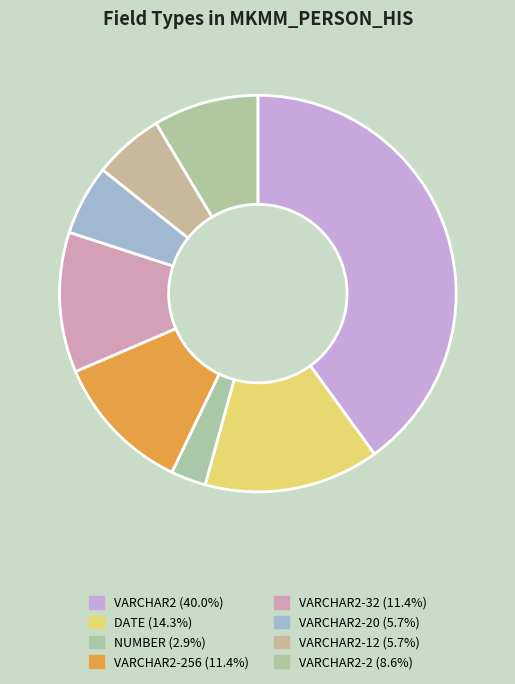

How many slices are in this pie chart?

8